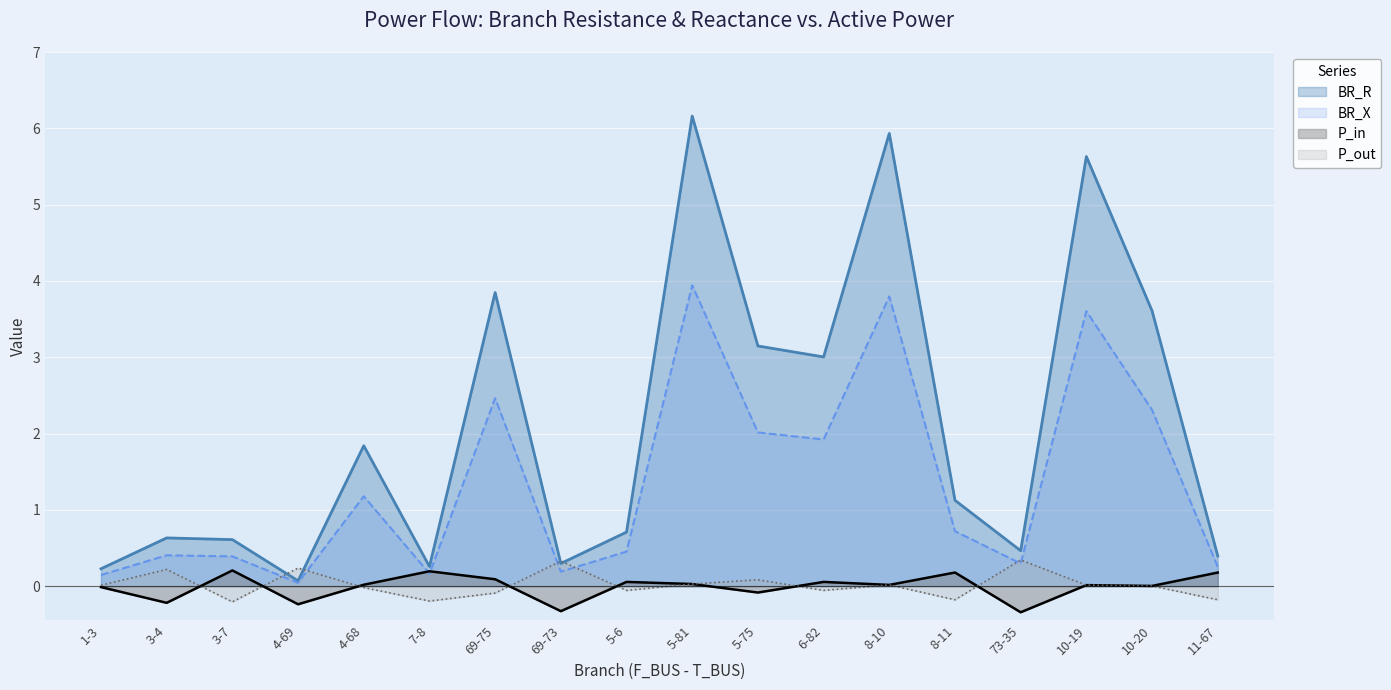

What is the difference between the second highest and second lowest values in the BR_X series?

3.7